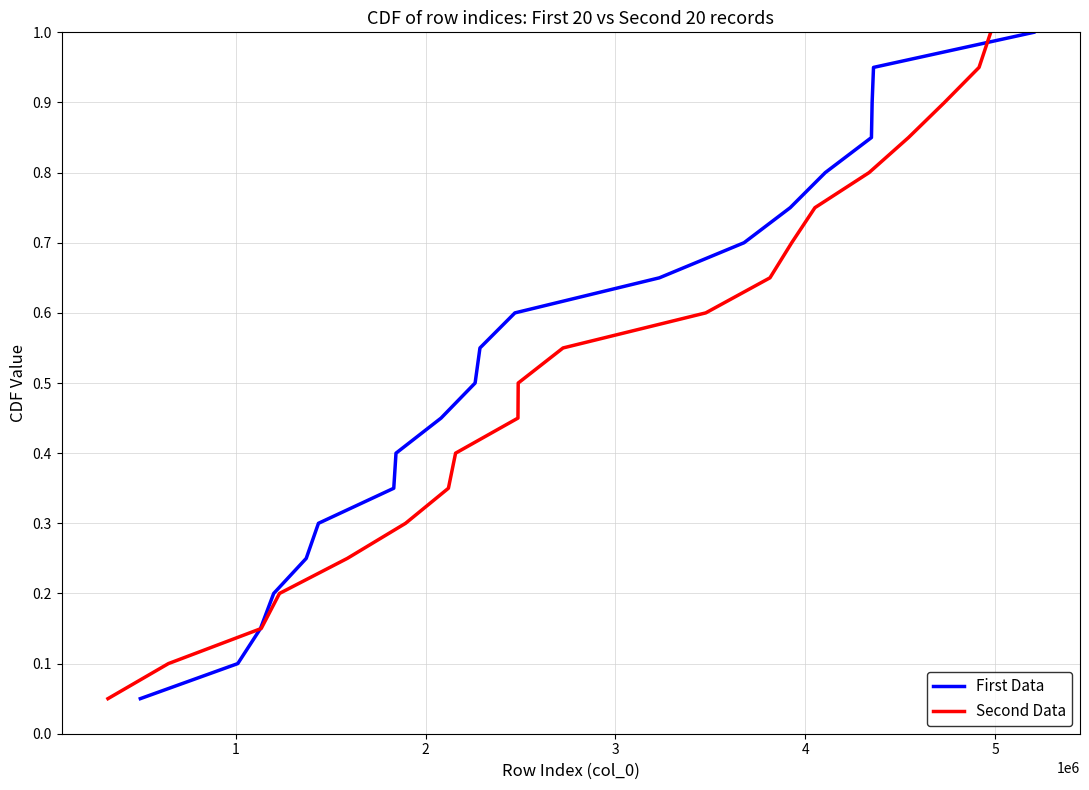

What is the maximum value for Second Data?

1.0